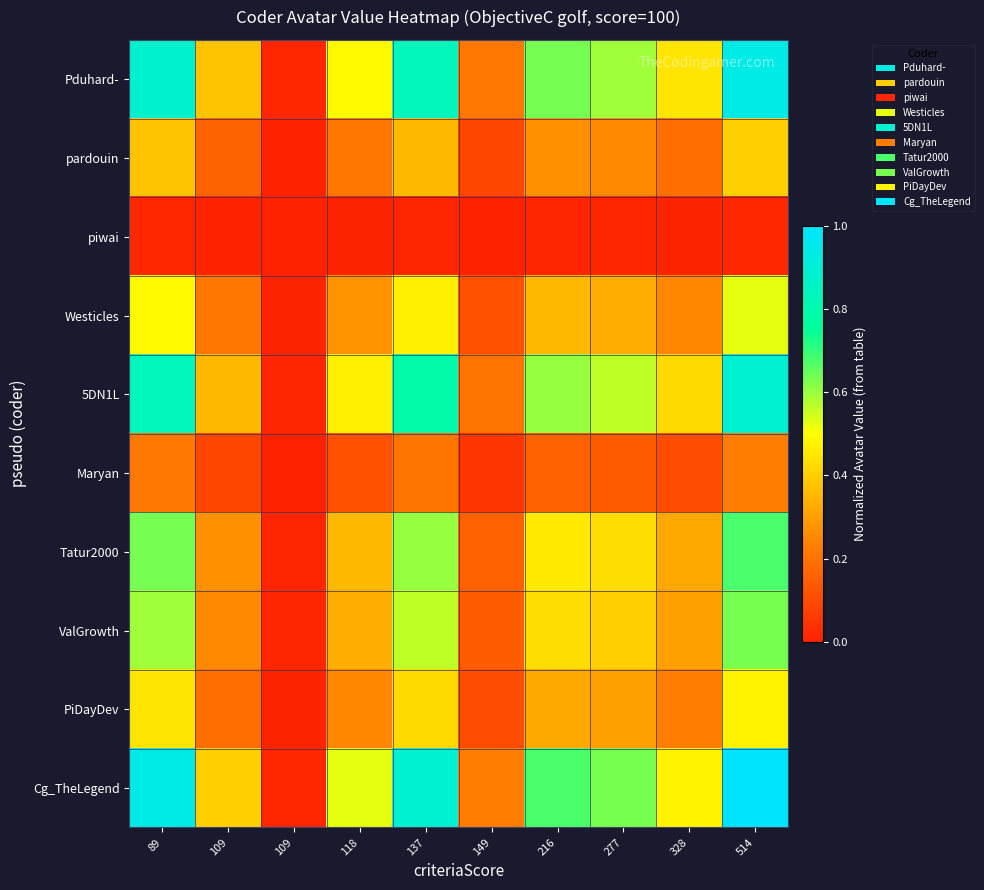

Count the number of categories in the chart.

10